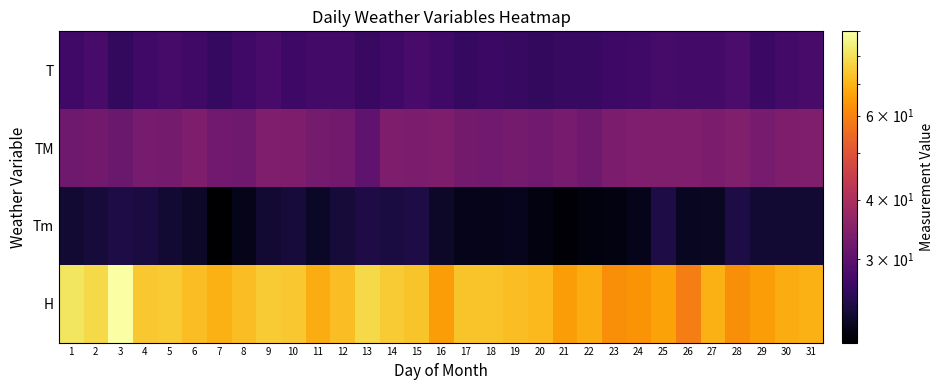

What is the minimum value shown in the chart?

20.1